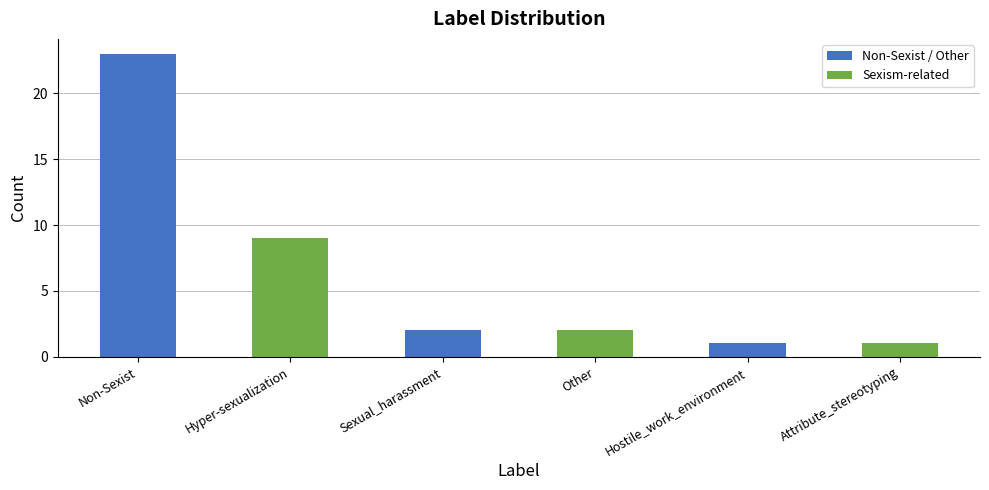

Between Attribute_stereotyping and Other, which is larger?

Other